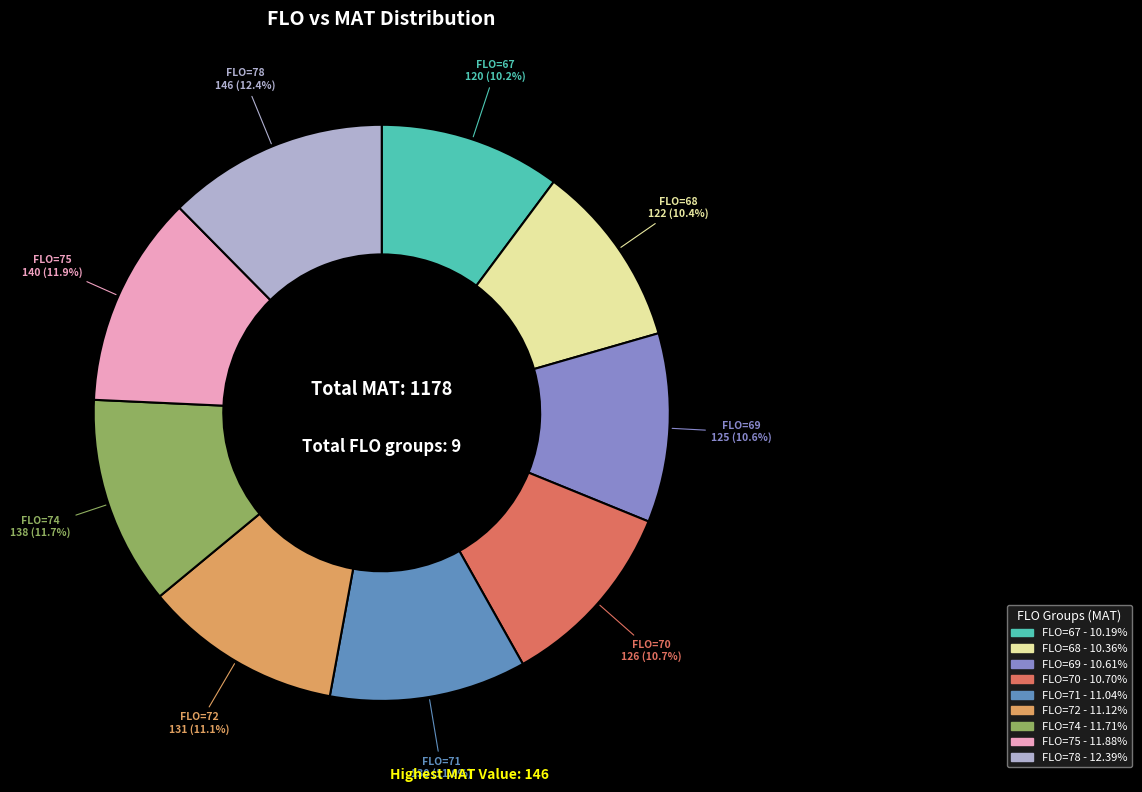

Is there any slice that represents more than half of the pie?

No